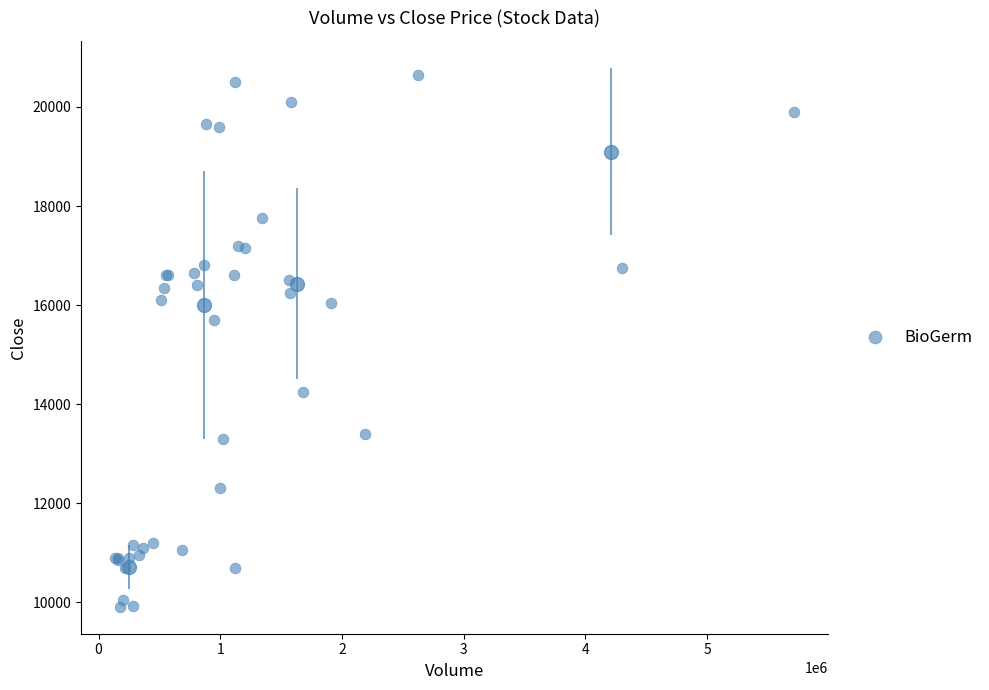

What Y value in the scatter plot is closest to 15280?

15700